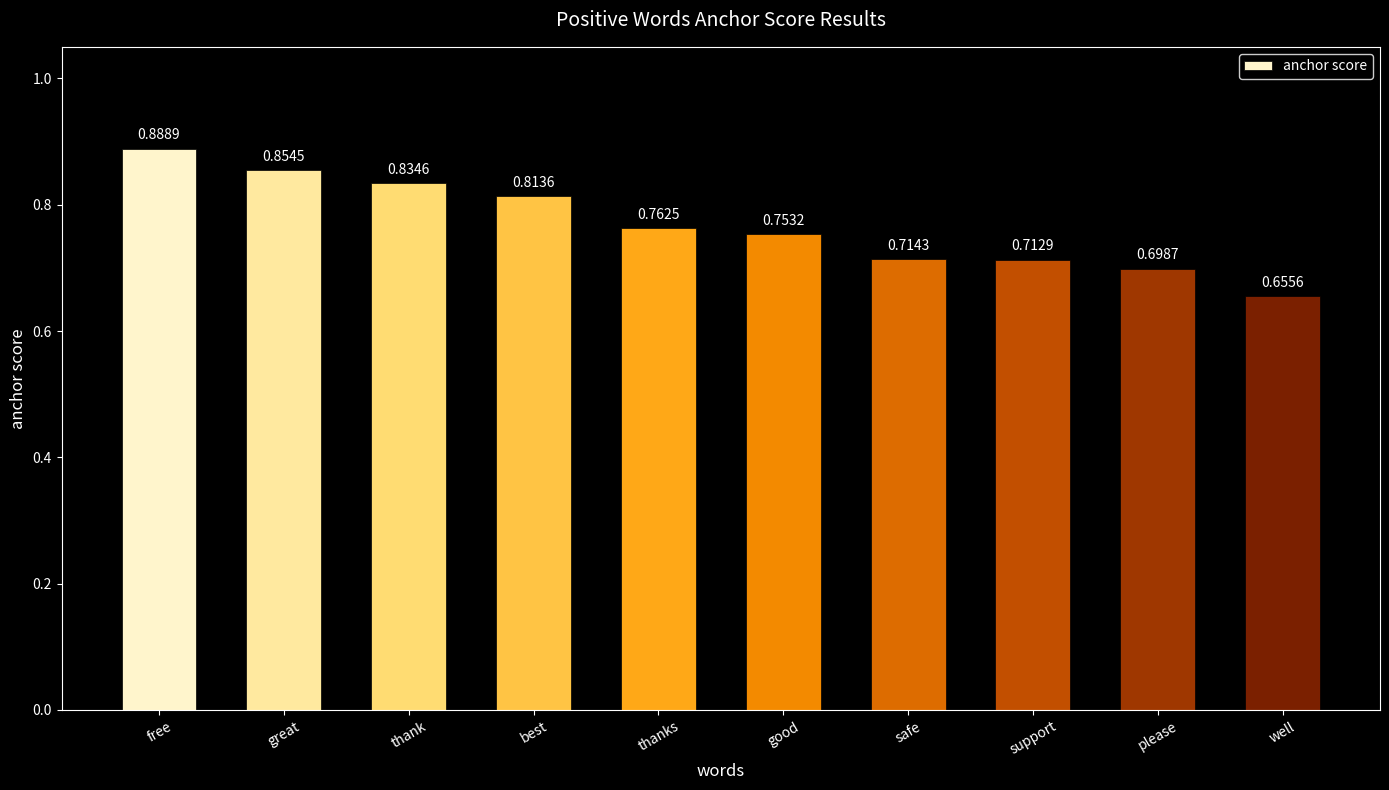

What is the label of the 9th bar from the left?

please